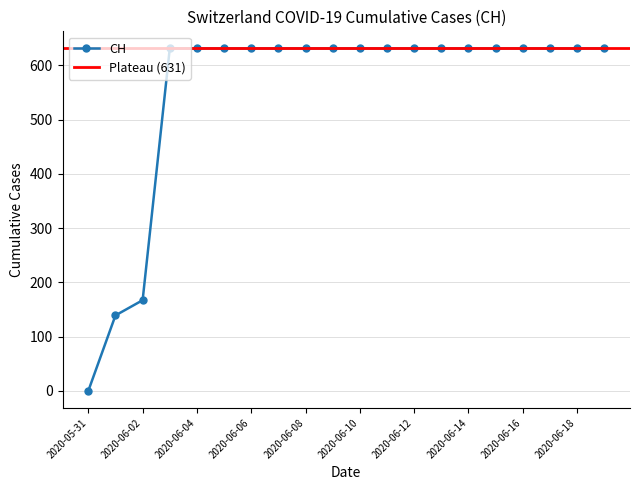

What is the label of the 6th point from the left?

2020-06-05